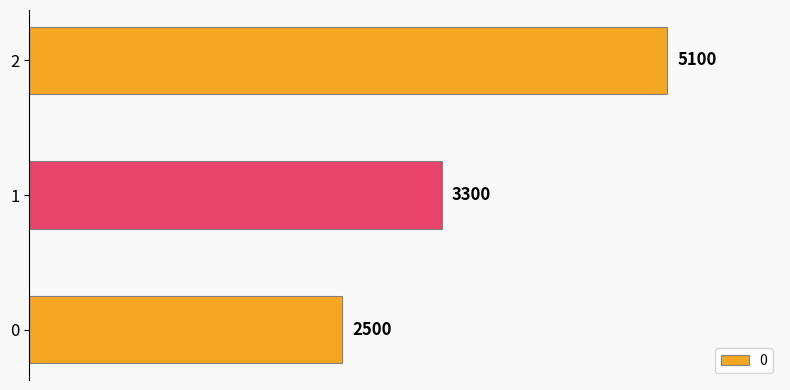

Does the chart contain stacked bars?

No